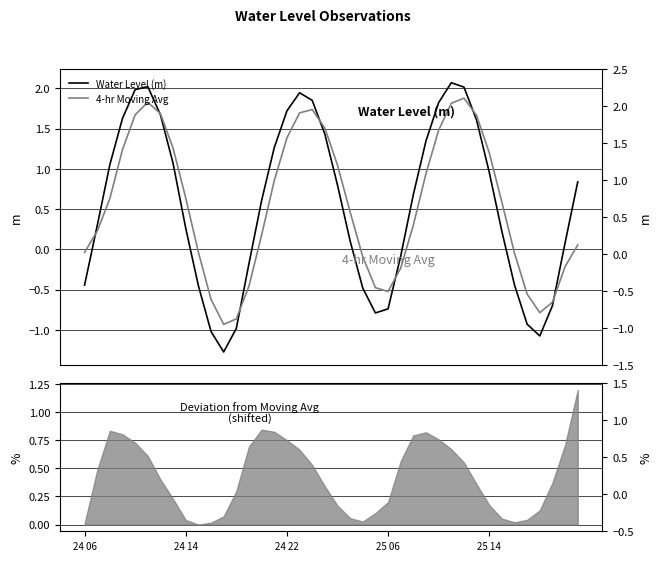

Which category has the highest value in the Water Level (m) series?

29